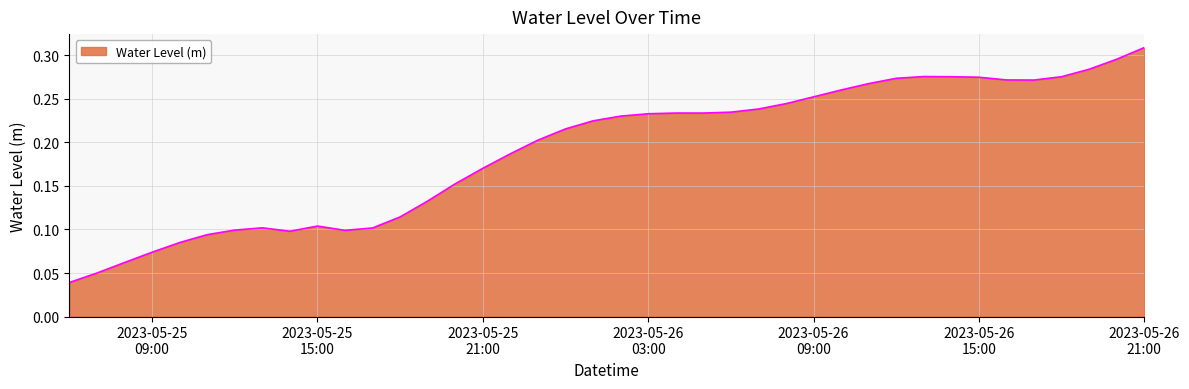

Reading right to left, transcribe all the data shown in this chart.

0.3	0.3	0.3	0.3	0.3	0.3	0.3	0.3	0.3	0.3	0.3	0.3	0.3	0.2	0.2	0.2	0.2	0.2	0.2	0.2	0.2	0.2	0.2	0.2	0.2	0.2	0.1	0.1	0.1	0.1	0.1	0.1	0.1	0.1	0.1	0.1	0.1	0.1	0.0	0.0